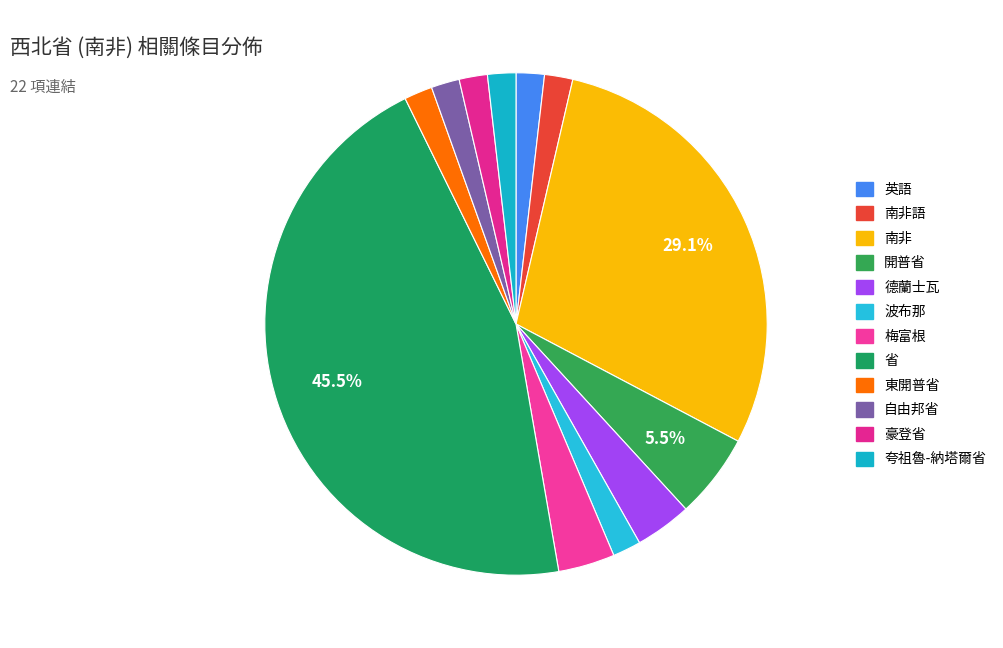

What is the ratio of the value at 東開普省 to the value at 德蘭士瓦?

0.5